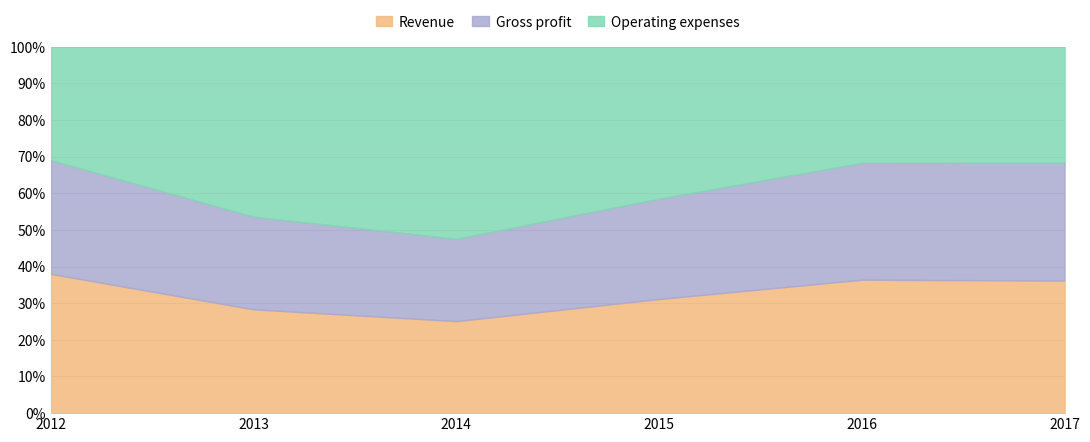

Which has a higher value, 2016 or 2014?

2016